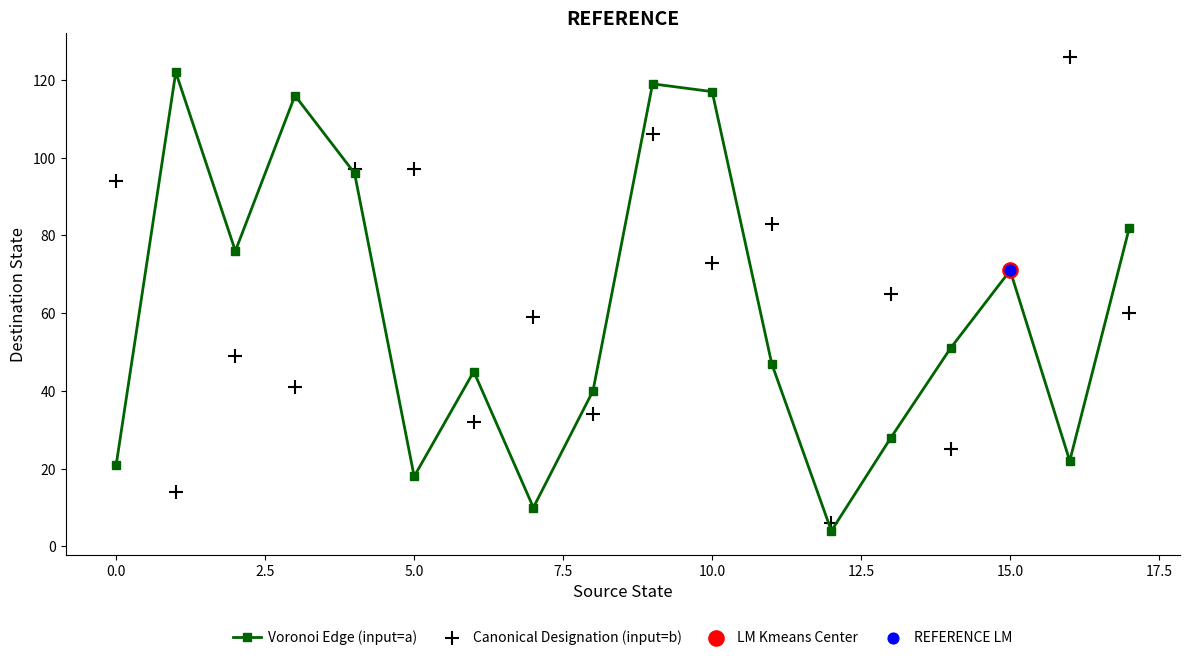

The Voronoi Edge (input=a) series shows 25 at 15.0. True or false?

False